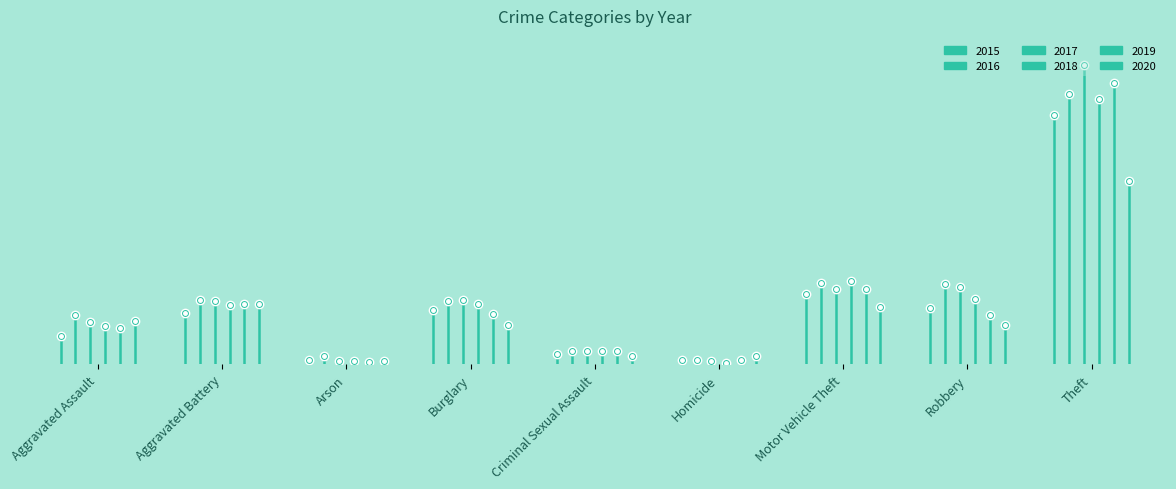

What is the minimum value shown in the chart?

4